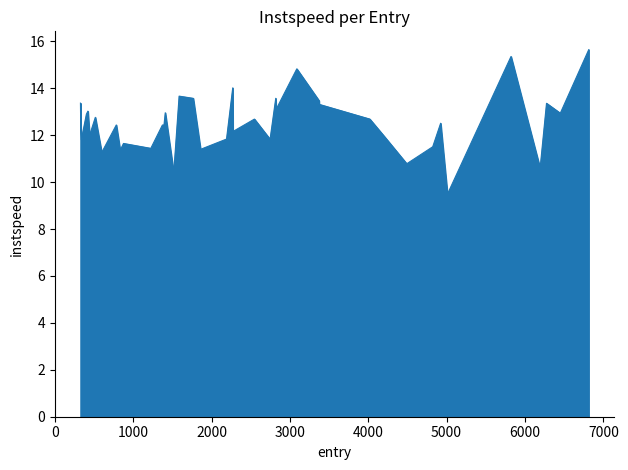

What is the smallest value displayed?

9.5